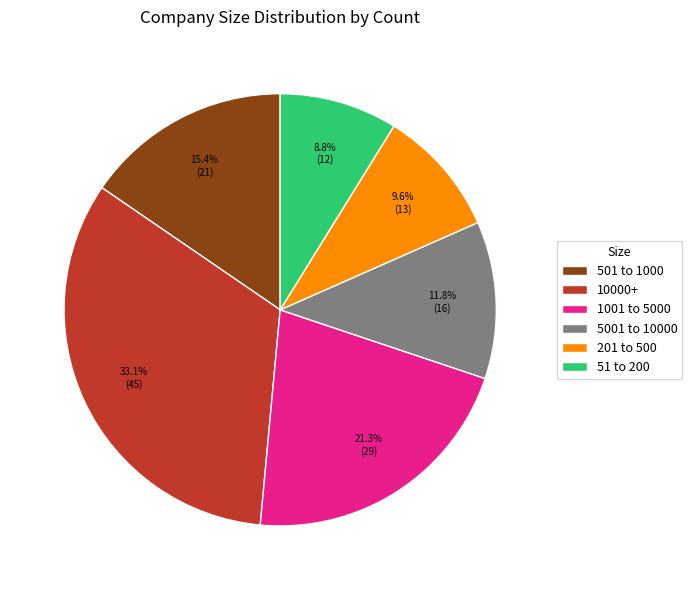

What portion of the pie excludes 51 to 200?

91.2%